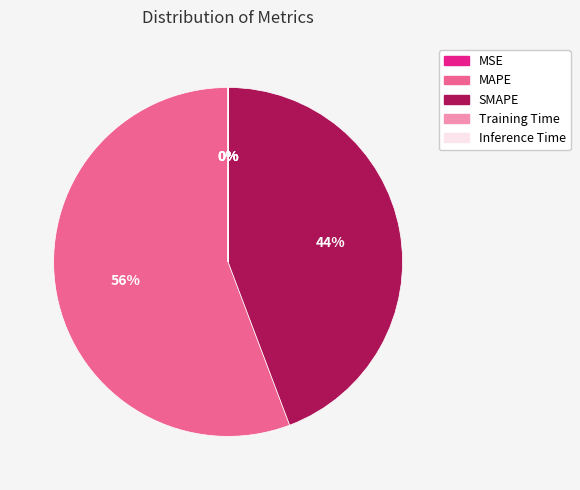

The SMAPE slice represents 44% of the pie. True or false?

True